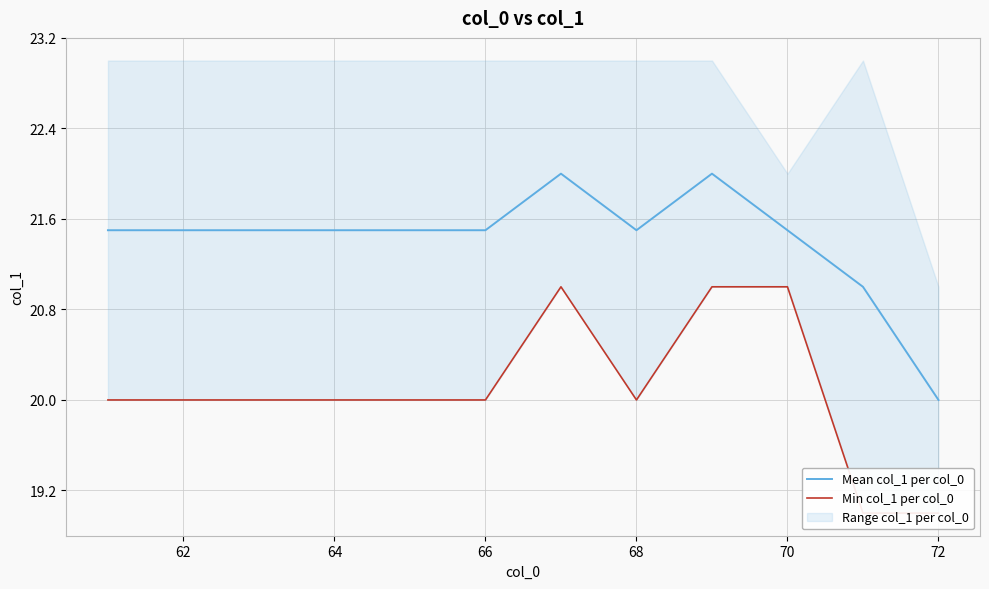

List the series in order of their overall mean, highest first.

Mean col_1 per col_0, Min col_1 per col_0